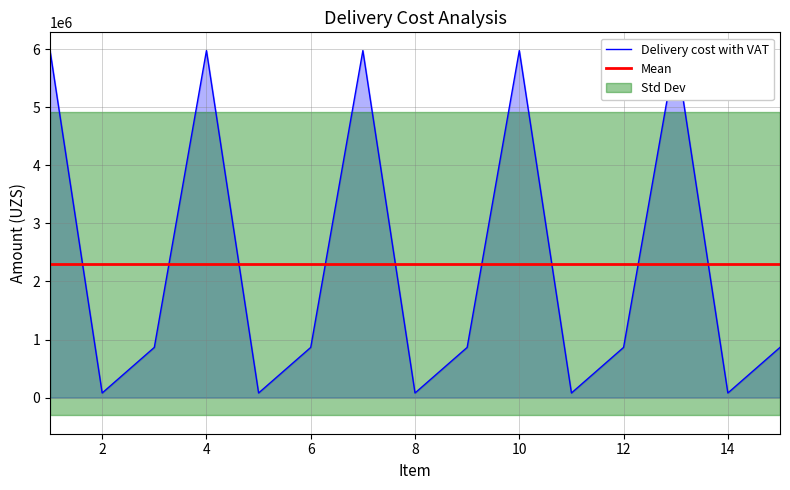

What is the difference between the highest and lowest values at 5?

69642.8